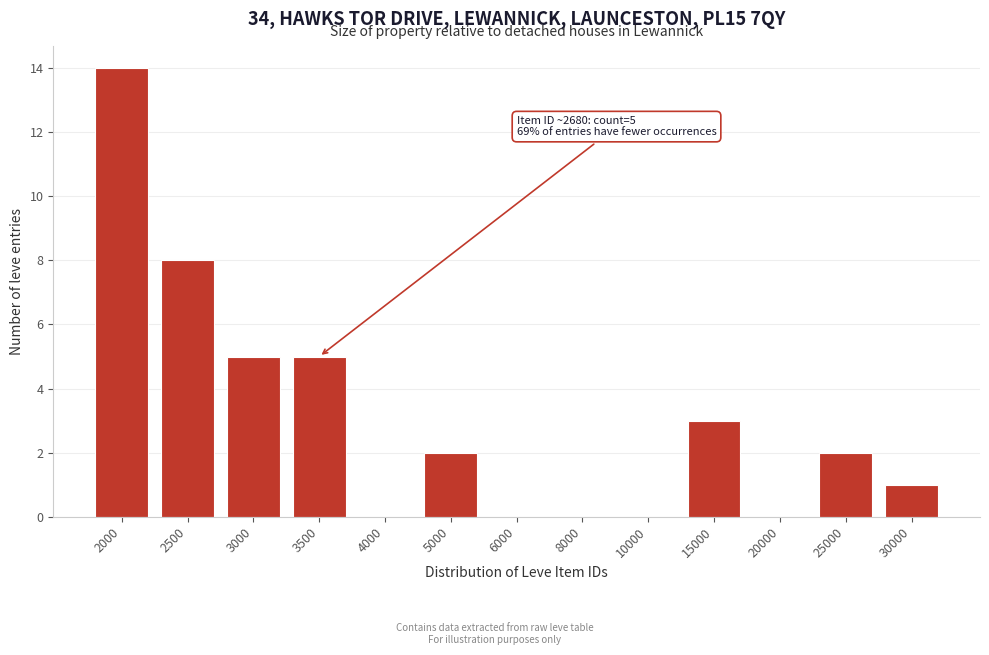

Reading left to right, extract all data points from this chart.

2000=14	2500=8	3000=5	3500=5	4000=0	5000=2	6000=0	8000=0	10000=0	15000=3	20000=0	25000=2	30000=1